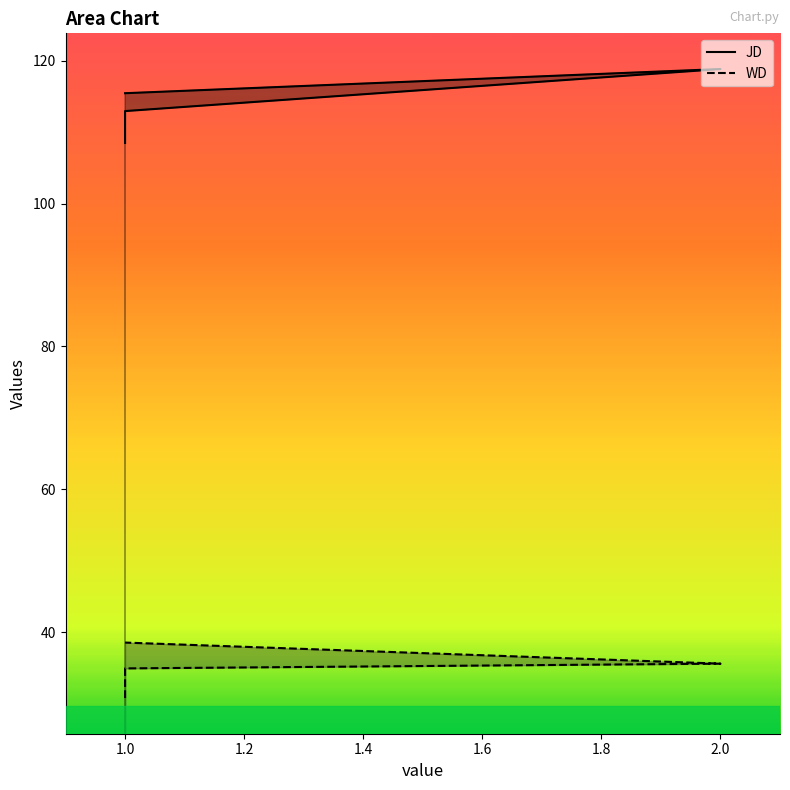

What is the minimum value shown in the chart?

30.8